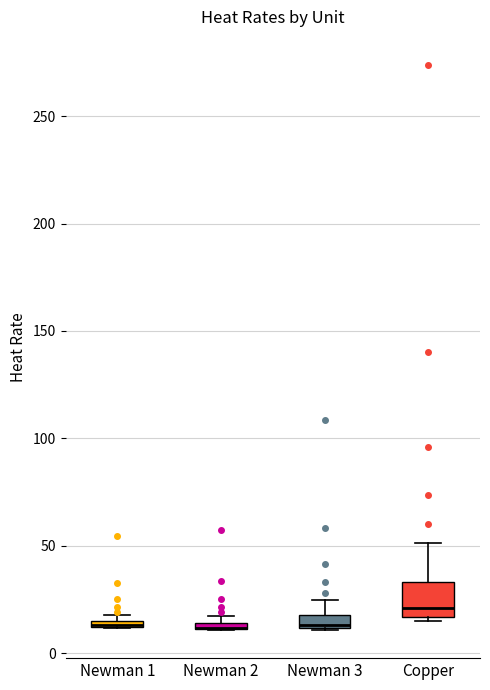

Which box is the tallest, from its lower edge to its upper edge?

Copper